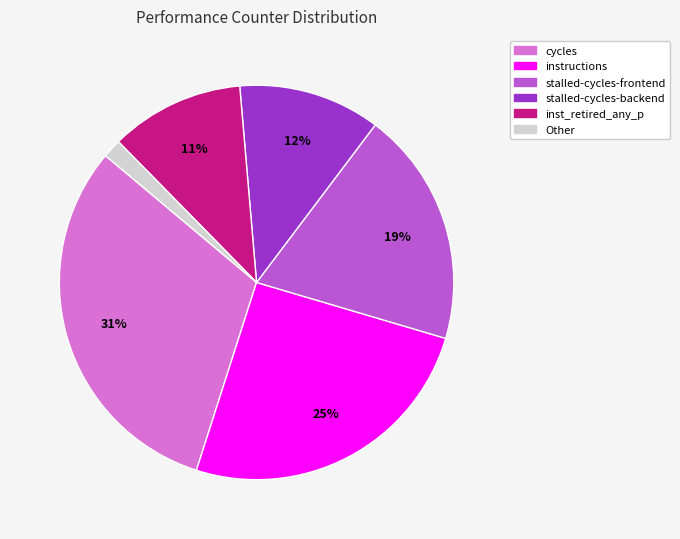

How many slices are in this pie chart?

6